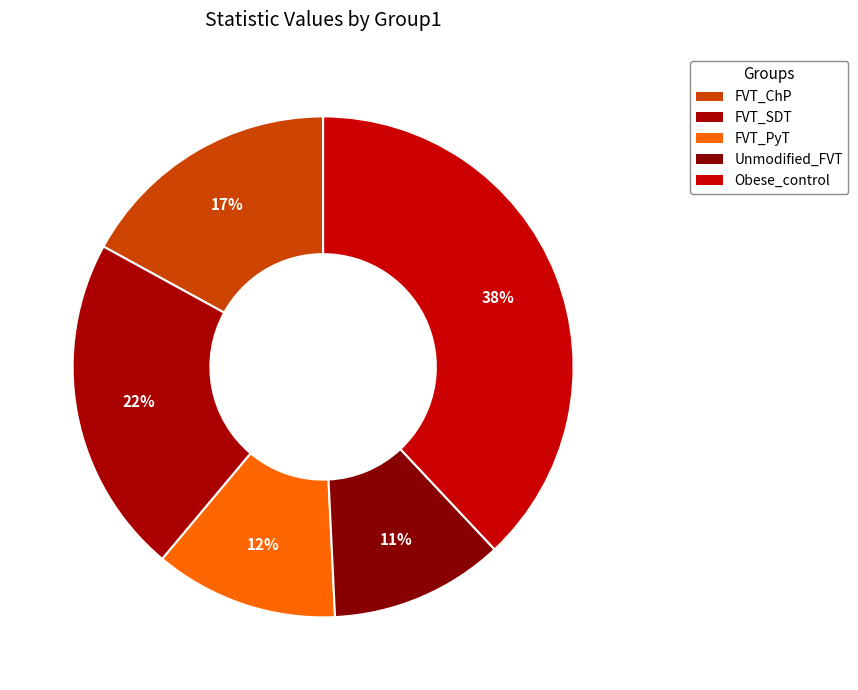

Count the number of slices in the pie.

5